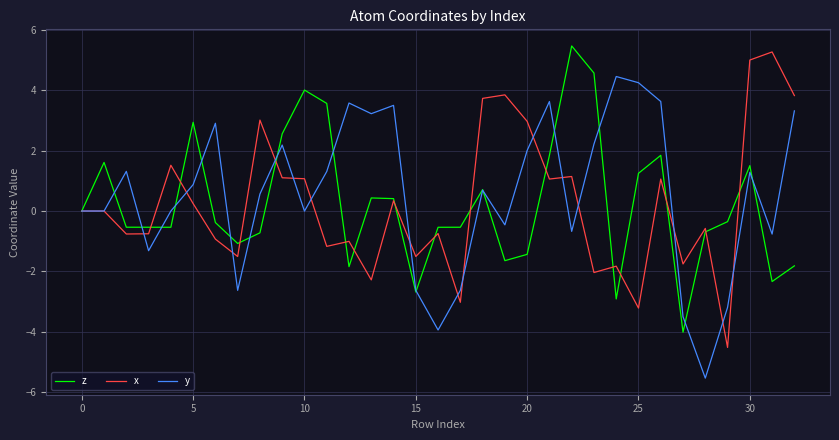

What is the minimum value shown in the chart?

-5.5